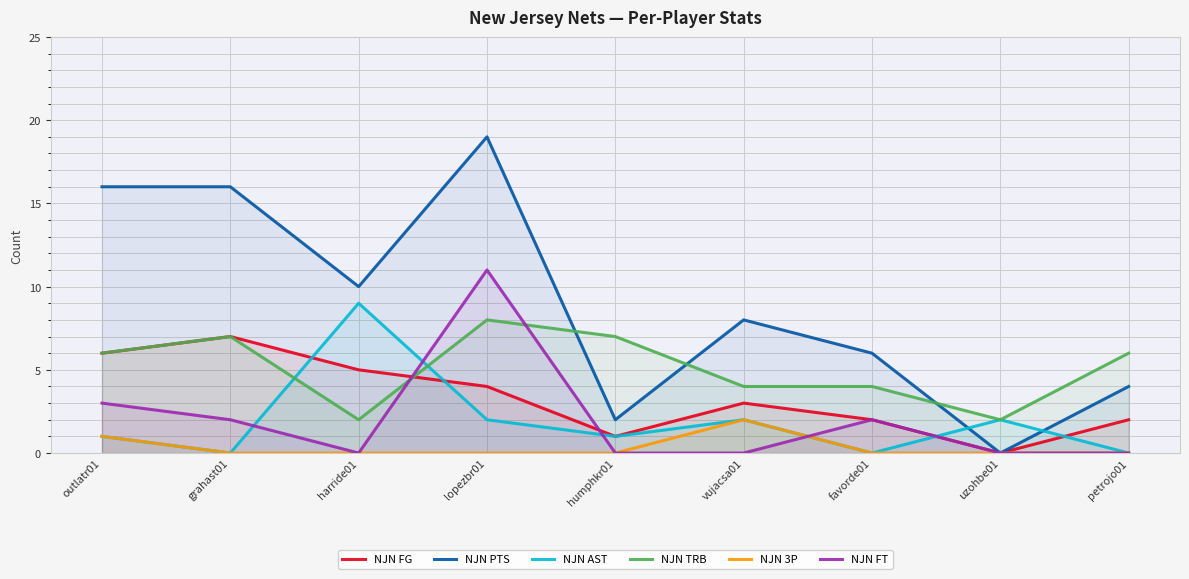

What is the sum of the NJN AST values at humphkr01 and harride01?

10